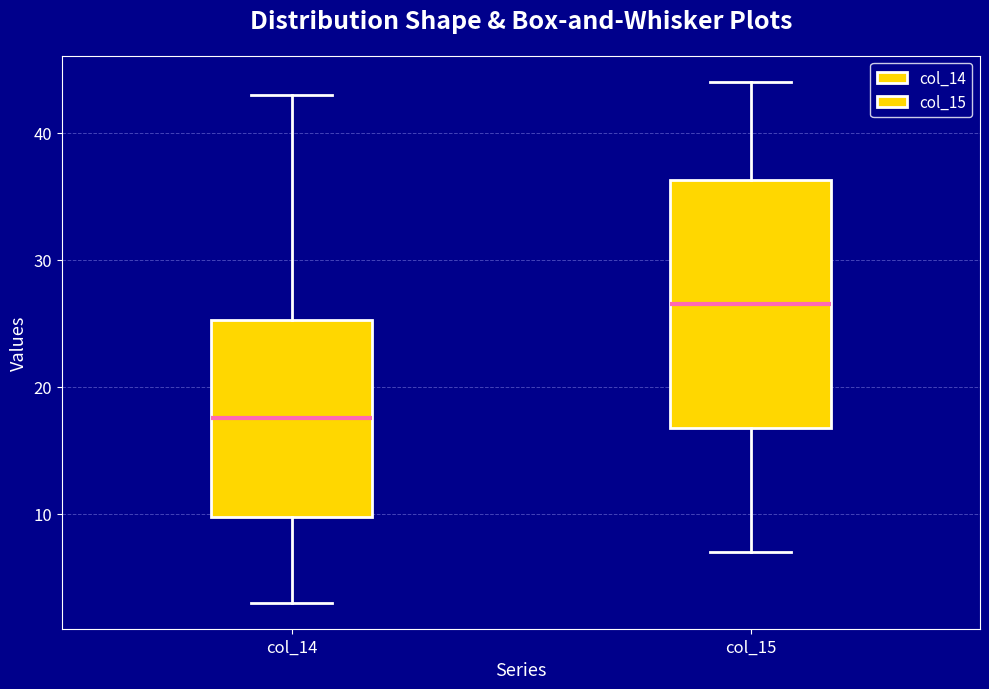

Where does the lower whisker of the box for col_15 end on the y-axis? The values are not printed on the chart, so give them approximately, as read against the axis.

7